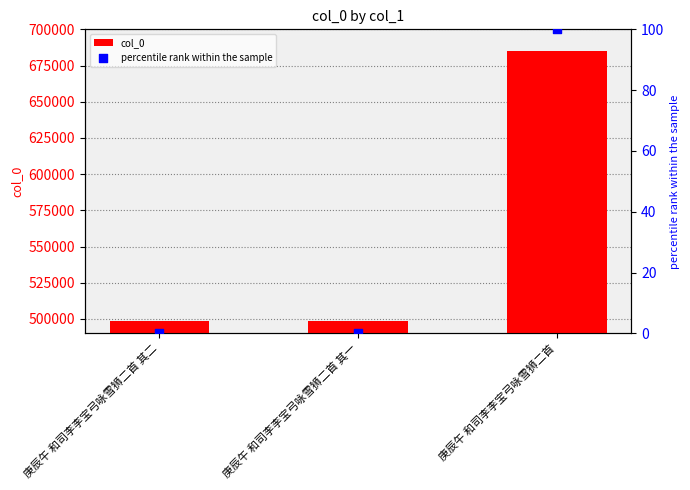

What are all the series names shown in the legend?

col_0, percentile rank within the sample